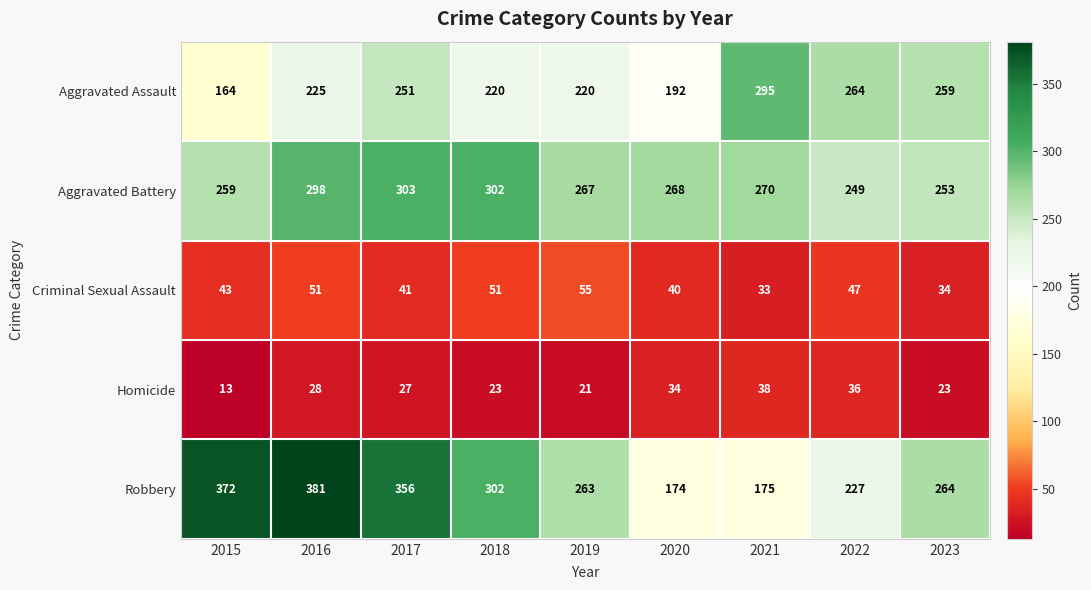

Rank the series by their maximum value, from lowest to highest.

Homicide, Criminal Sexual Assault, Aggravated Assault, Aggravated Battery, Robbery